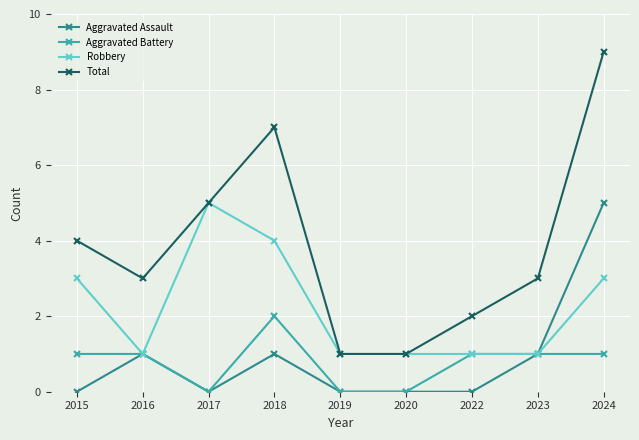

Reading left to right, list all the values displayed in this chart.

Aggravated Assault: 0	1	0	1	0	0	0	1	5
Aggravated Battery: 1	1	0	2	0	0	1	1	1
Robbery: 3	1	5	4	1	1	1	1	3
Total: 4	3	5	7	1	1	2	3	9